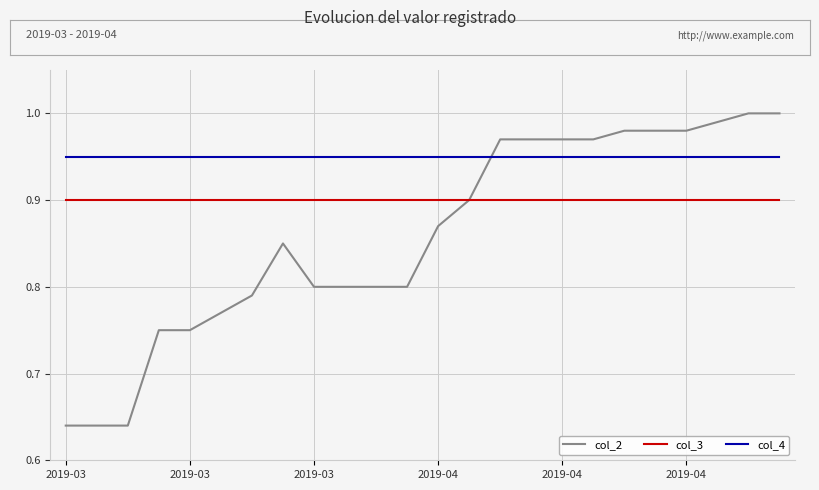

List the series in order of their peak value, lowest first.

col_3, col_4, col_2